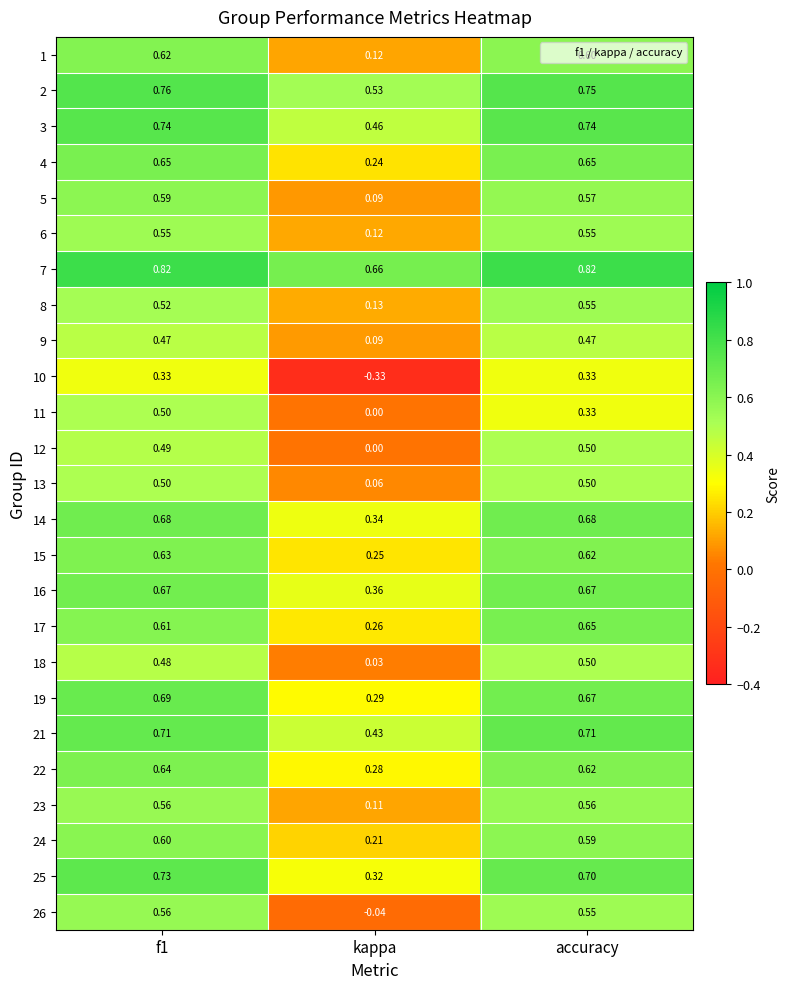

Where is 7 nearest to the value 0?

kappa